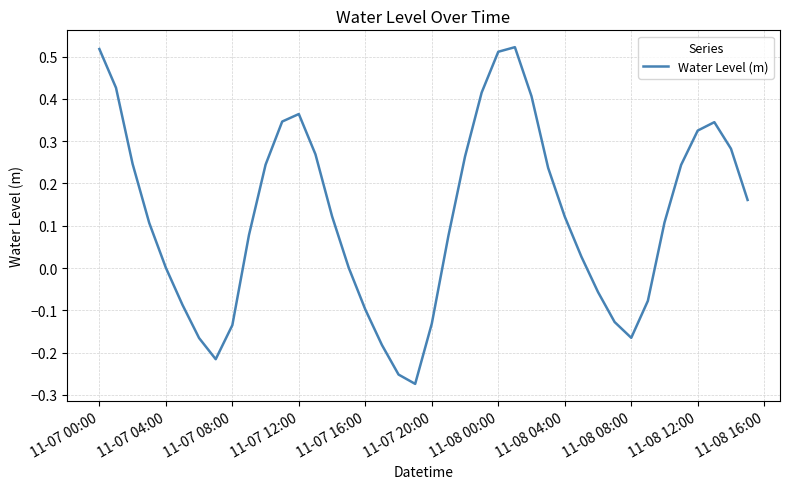

What is the difference between the maximum and minimum values?

0.8